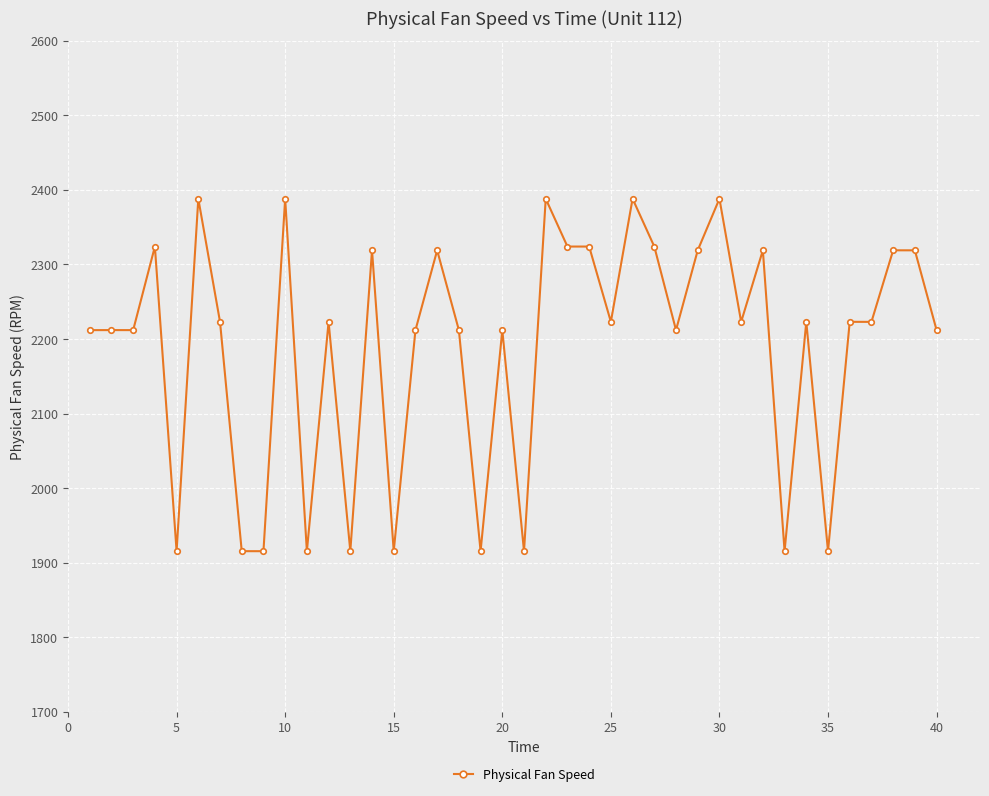

What is the average value?

2189.0